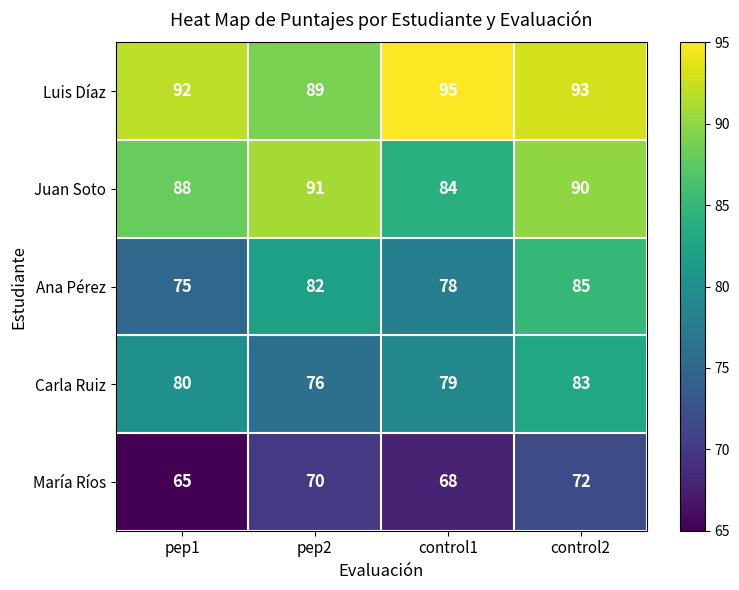

How many Juan Soto values are between 88 and 91?

3